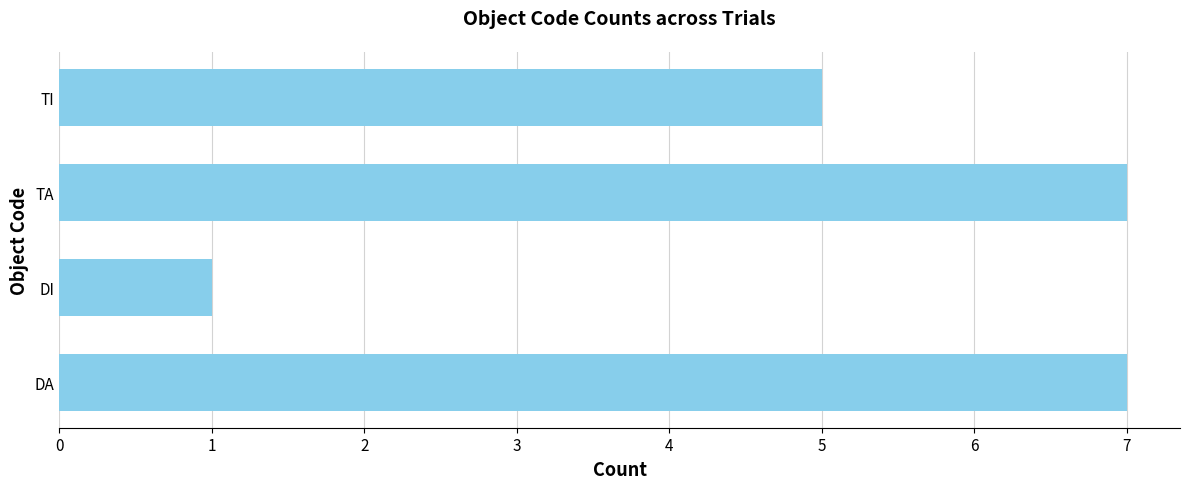

The chart shows a value of 3 at DA. True or false?

False